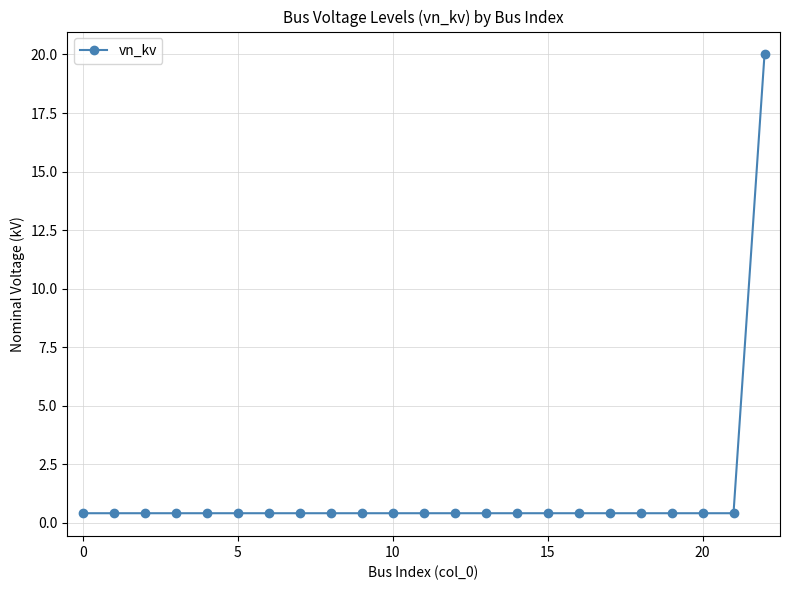

Reading right to left, transcribe all the data shown in this chart.

20.0	0.4	0.4	0.4	0.4	0.4	0.4	0.4	0.4	0.4	0.4	0.4	0.4	0.4	0.4	0.4	0.4	0.4	0.4	0.4	0.4	0.4	0.4